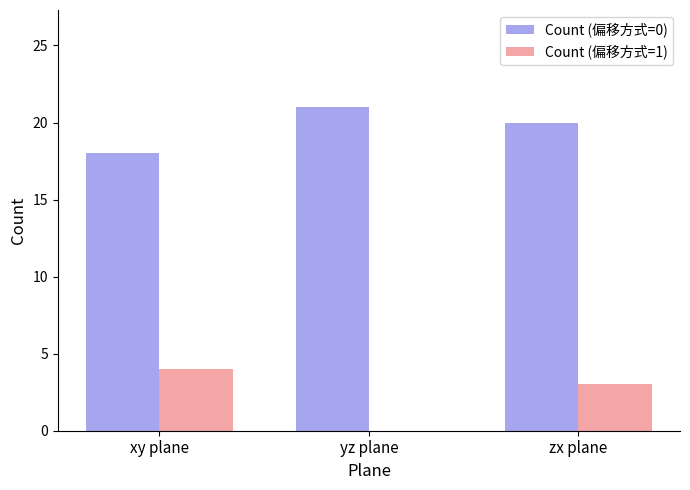

Is the value of Count (偏移方式=0) at yz plane greater than the value of Count (偏移方式=1) at yz plane?

Yes